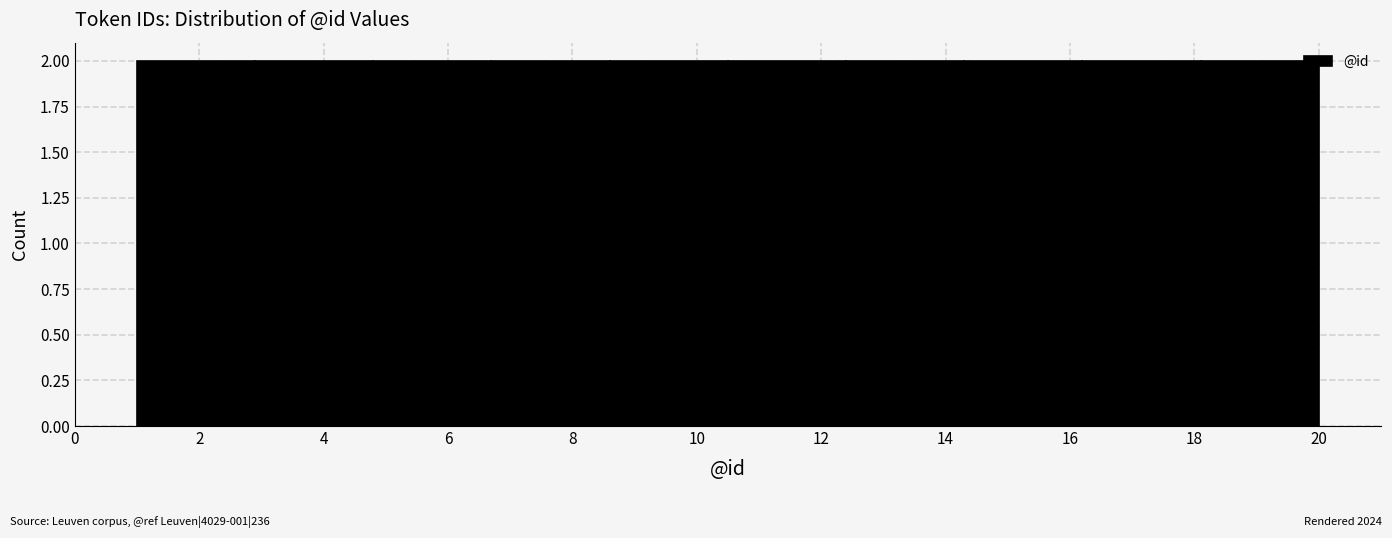

Reading left to right, list every bar in this chart as the range it spans on the x-axis followed by its height. Neither the bar edges nor the heights are printed on the chart, so give them approximately, as read against the axes.

1.0 to 2.9: 2
2.9 to 4.8: 2
4.8 to 6.7: 2
6.7 to 8.6: 2
8.6 to 10.5: 2
10.5 to 12.4: 2
12.4 to 14.3: 2
14.3 to 16.2: 2
16.2 to 18.1: 2
18.1 to 20.0: 2